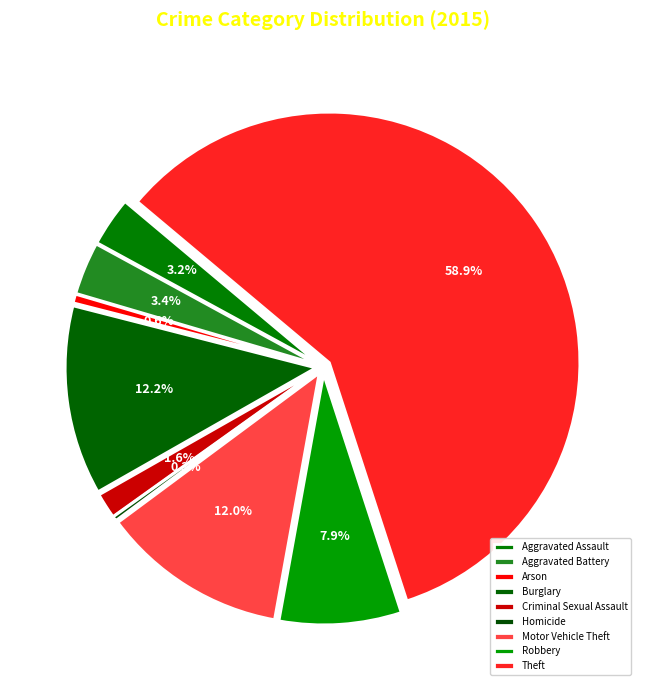

Does Theft represent more than half of the total?

Yes